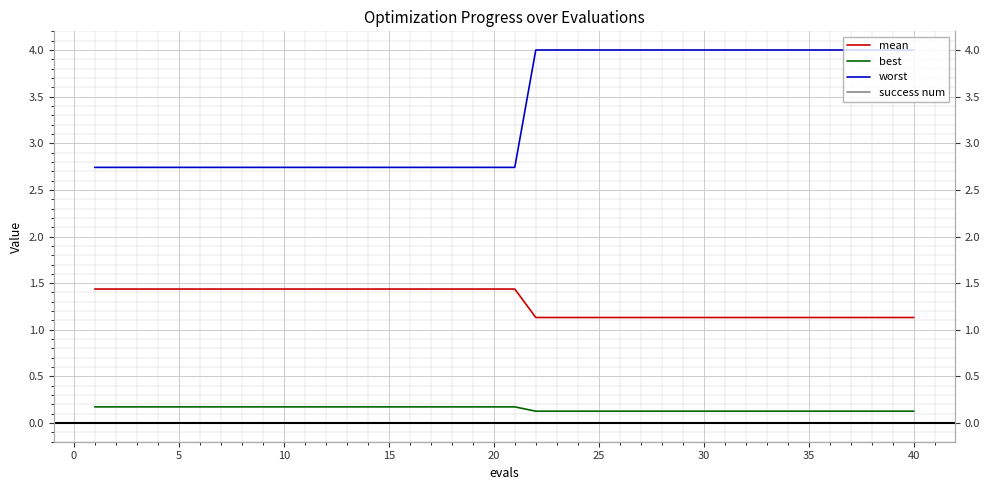

The worst series shows 2.7 at 15. True or false?

True